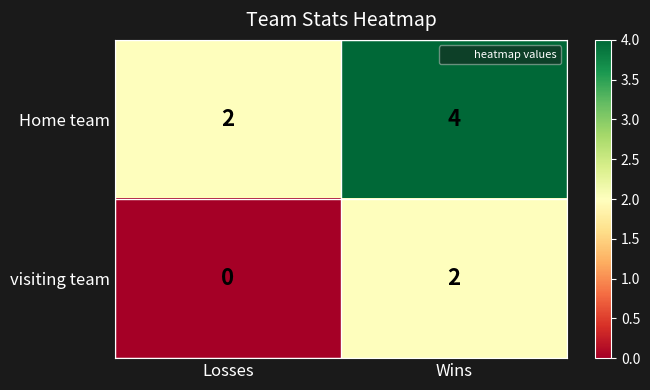

At which label is visiting team closest to 1?

Losses